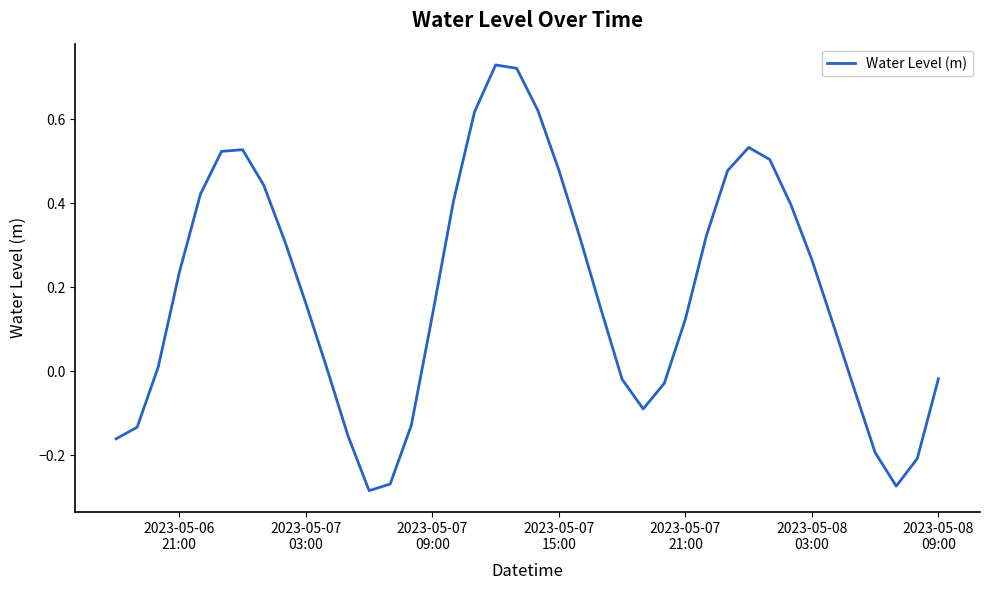

Does the chart have visible grid lines?

No